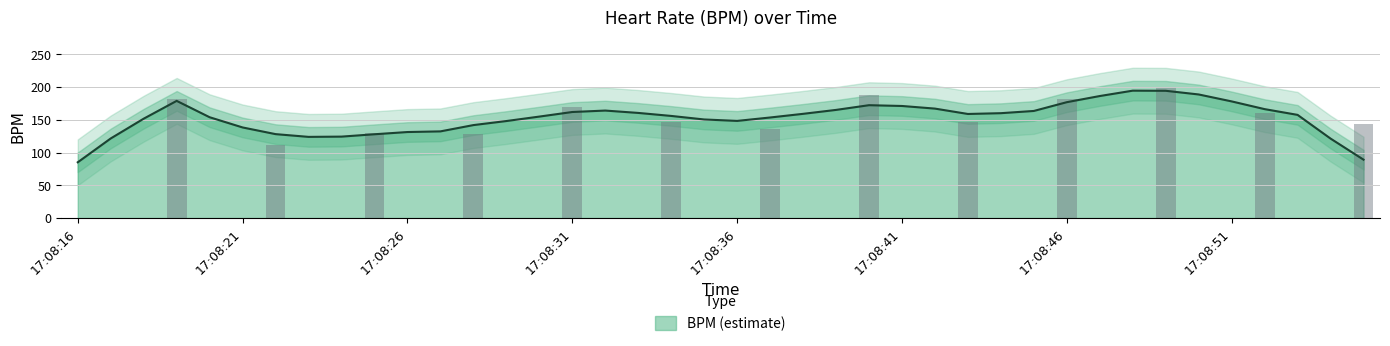

Does the chart contain any negative values?

No